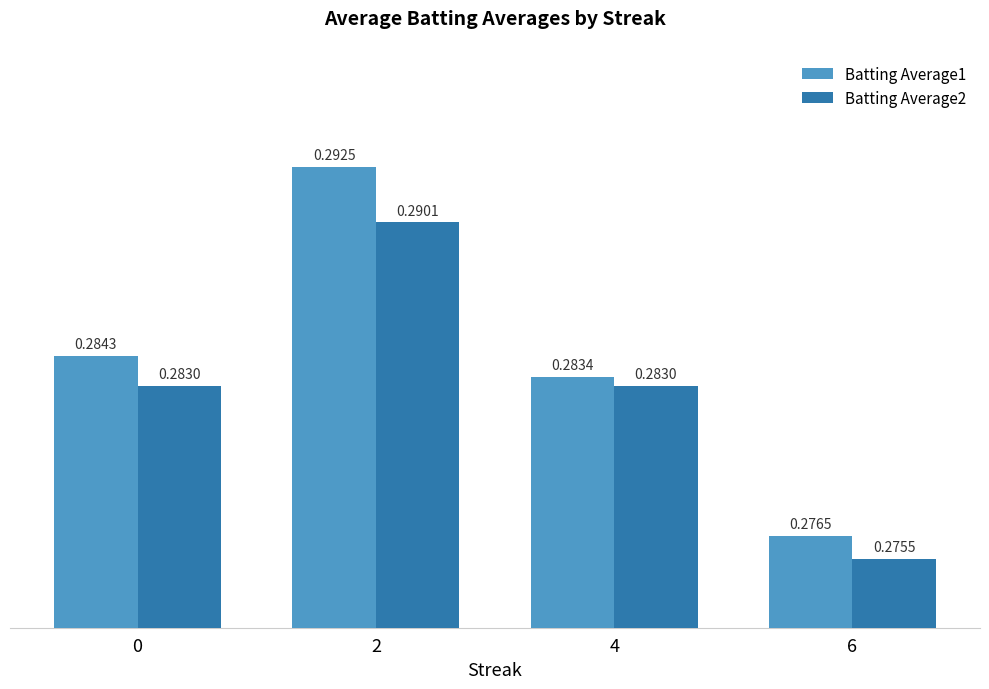

Count the Batting Average2 values in the range 0 to 1.

4